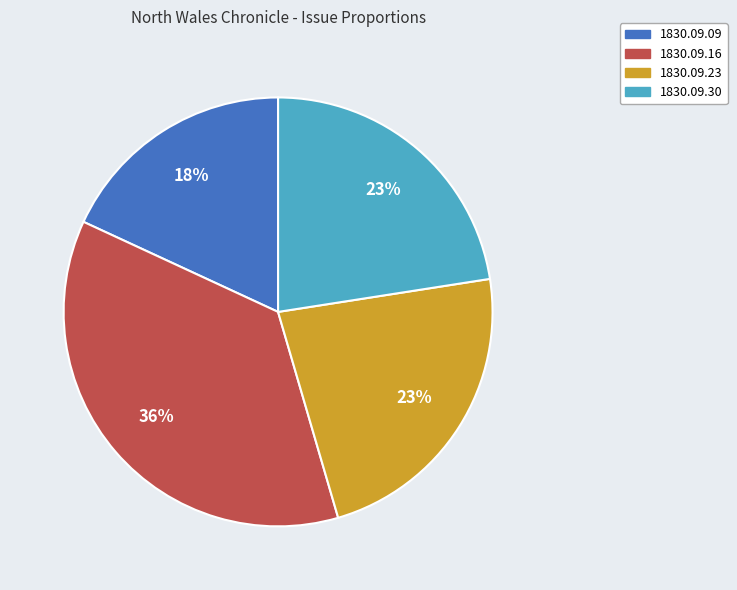

Combined, do 1830.09.30 and 1830.09.09 account for over 50%?

No